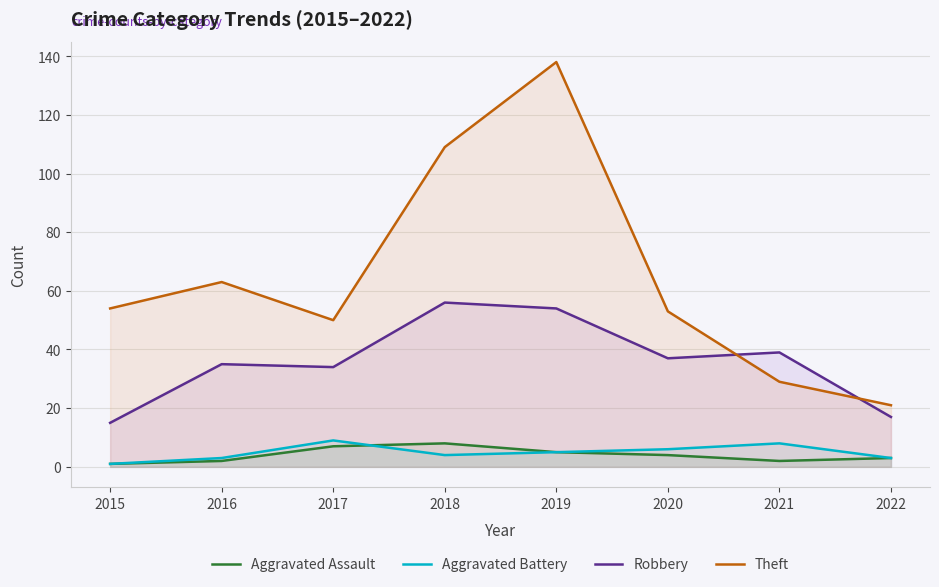

Where is the first local minimum for Theft?

2017